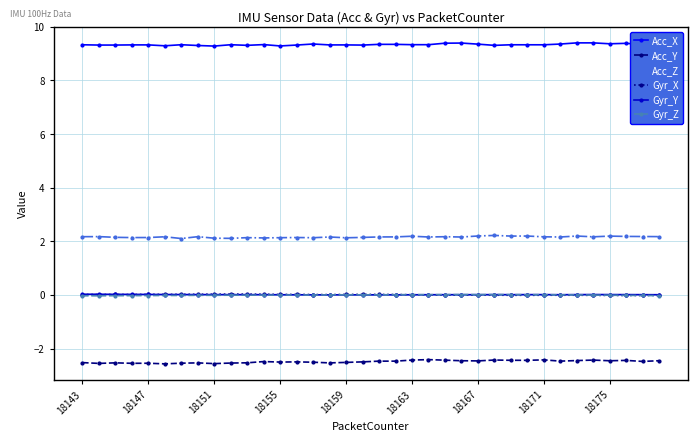

What is the maximum value shown in the chart?

9.4